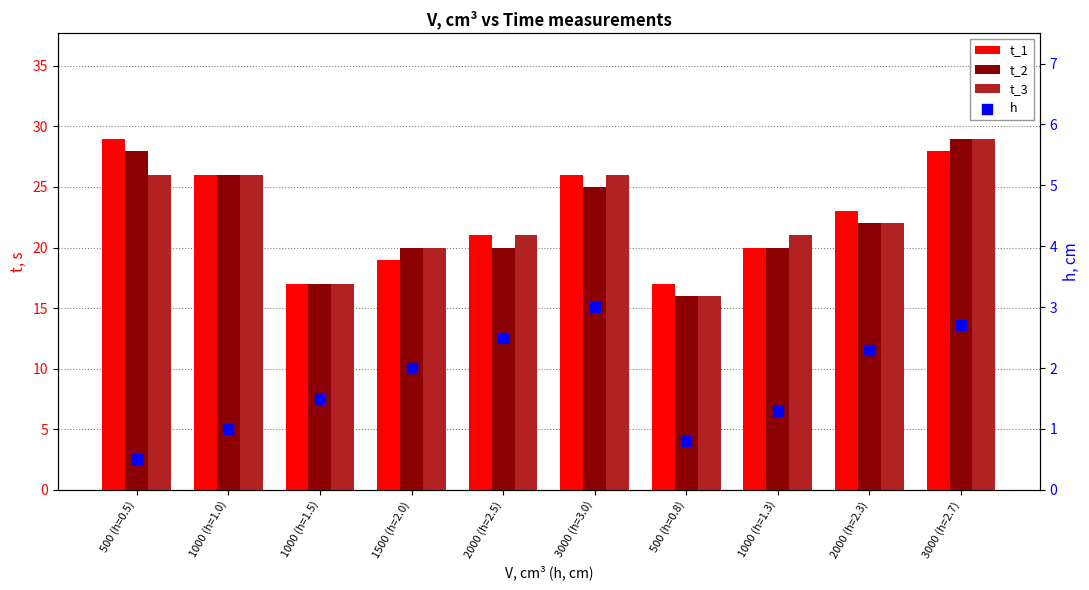

At how many categories does at least one series exceed 7?

10